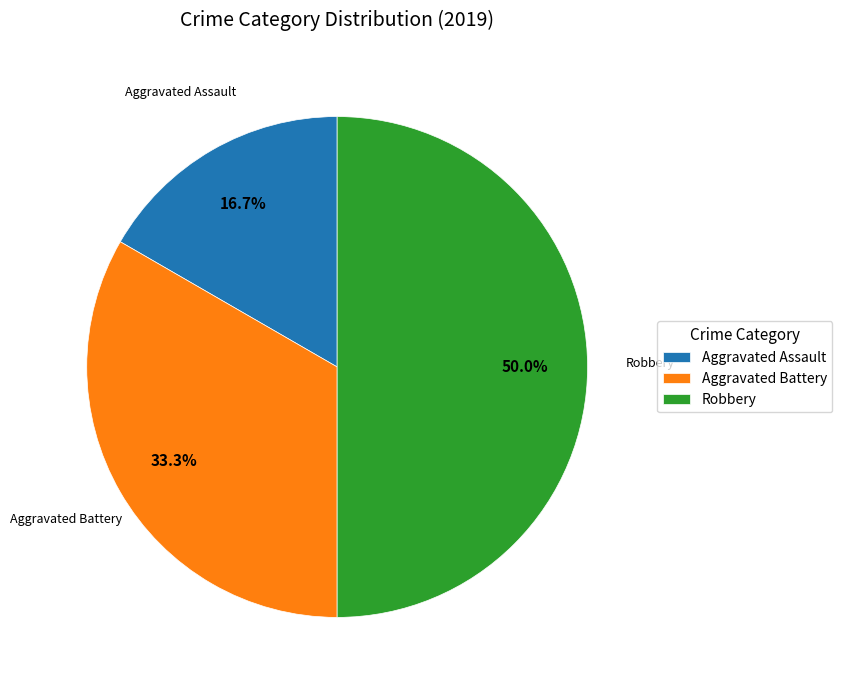

Count the number of slices in the pie.

3